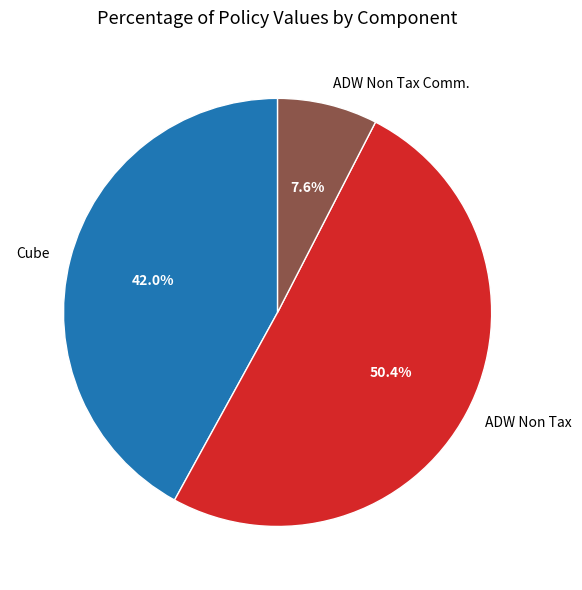

Between Cube and ADW Non Tax Comm., which is larger?

Cube